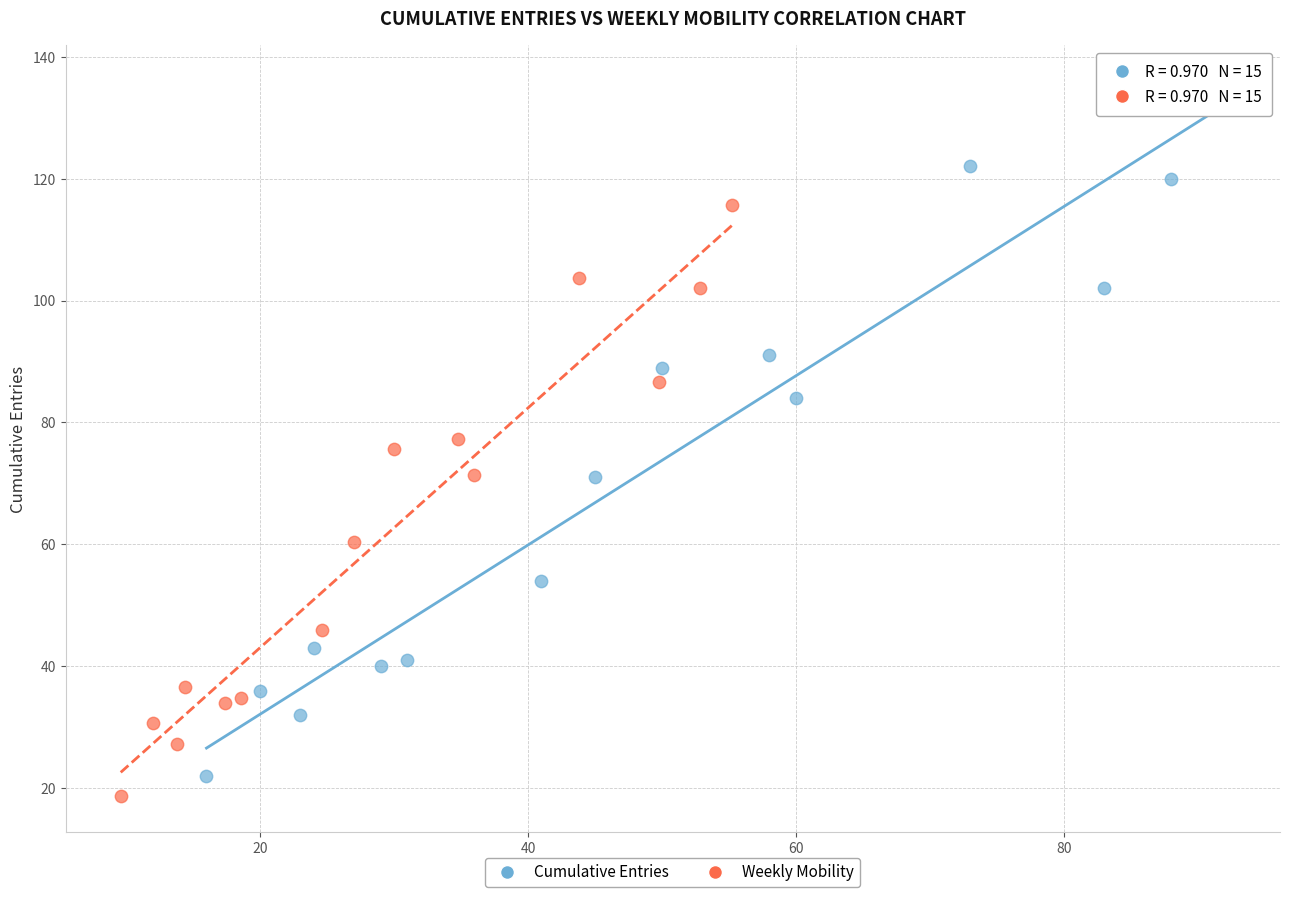

Which series reaches the minimum Y coordinate?

Weekly Mobility